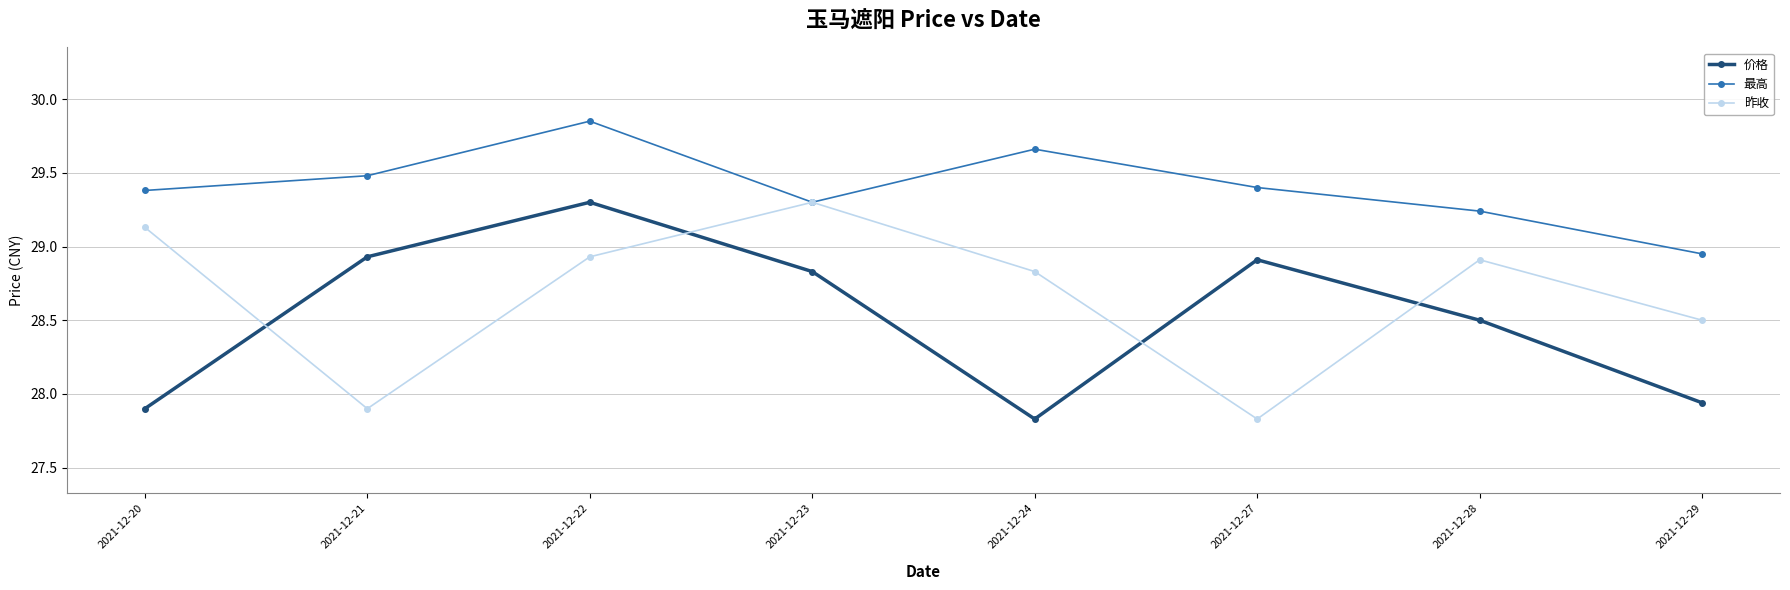

True or false: 价格 and 昨收 intersect in this chart.

True